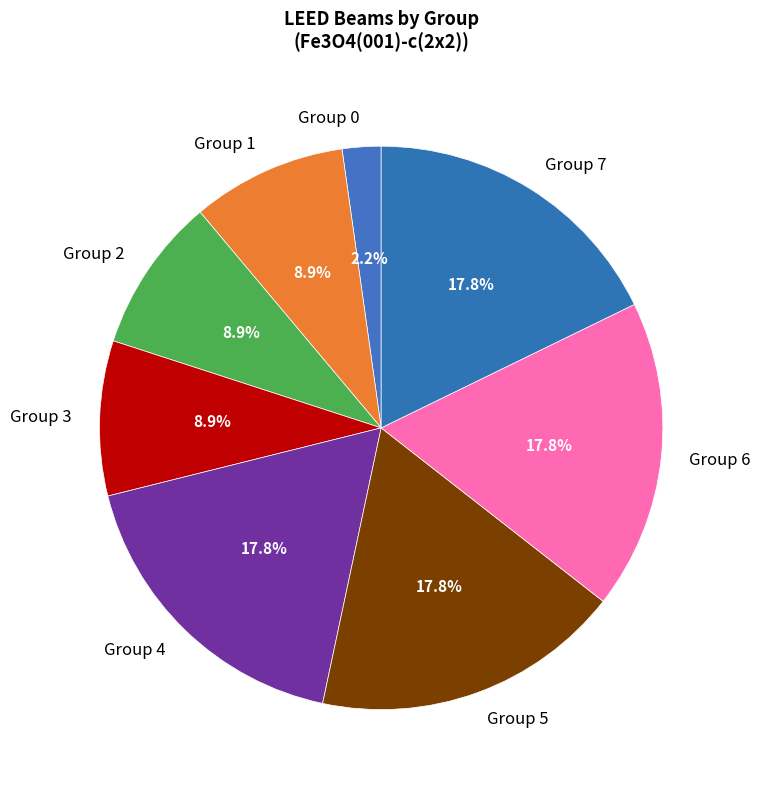

Is there any slice that represents more than half of the pie?

No